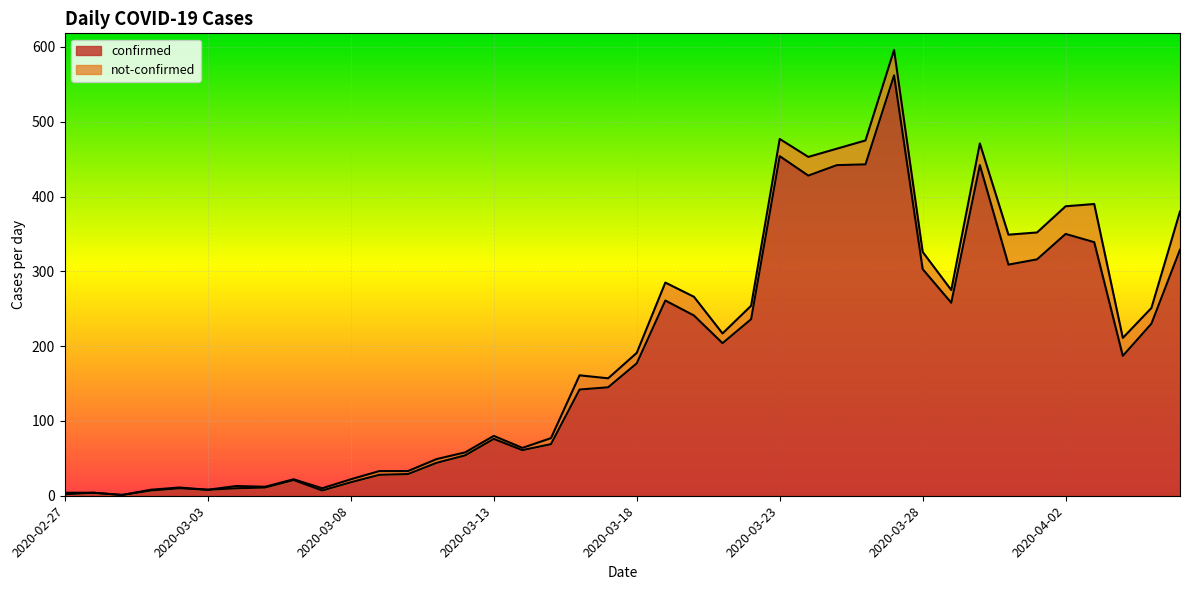

Reading left to right, list all the values displayed in this chart.

2	4	1	7	10	8	10	11	21	7	18	28	29	44	54	76	61	69	142	145	177	261	241	204	236	454	428	442	443	562	303	258	442	309	316	350	339	187	230	329